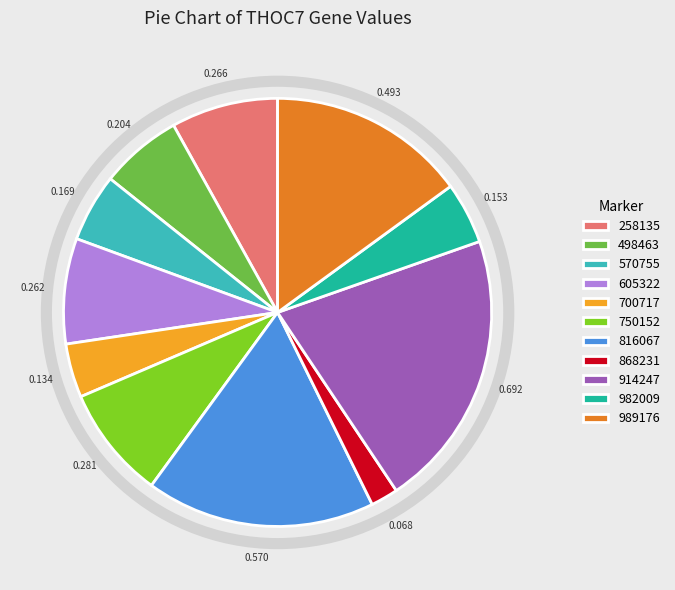

Count the number of slices in the pie.

11